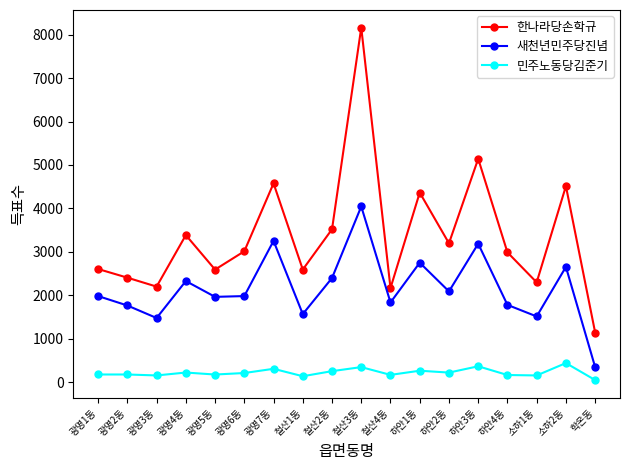

True or false: 한나라당손학규 and 민주노동당김준기 intersect in this chart.

False